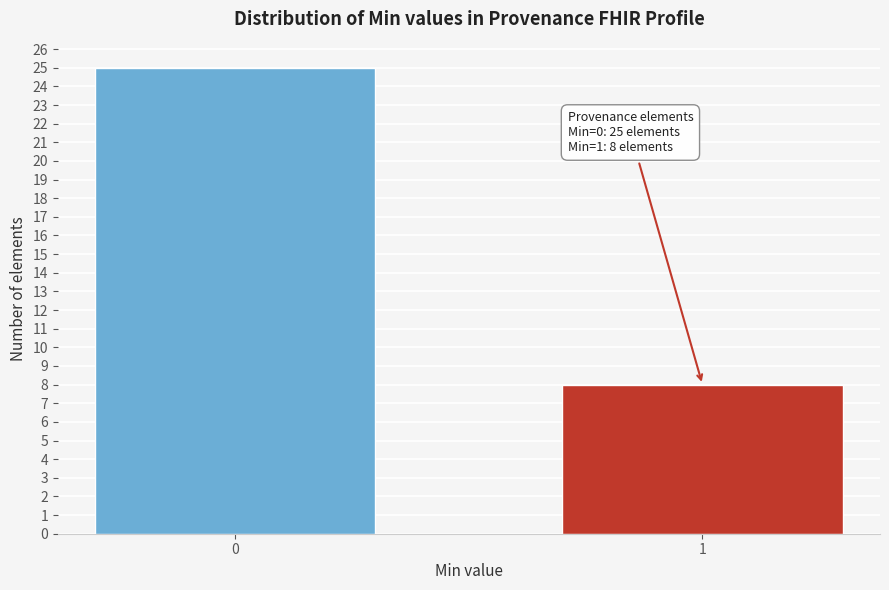

Reading left to right, list all the values displayed in this chart.

0=25	1=8